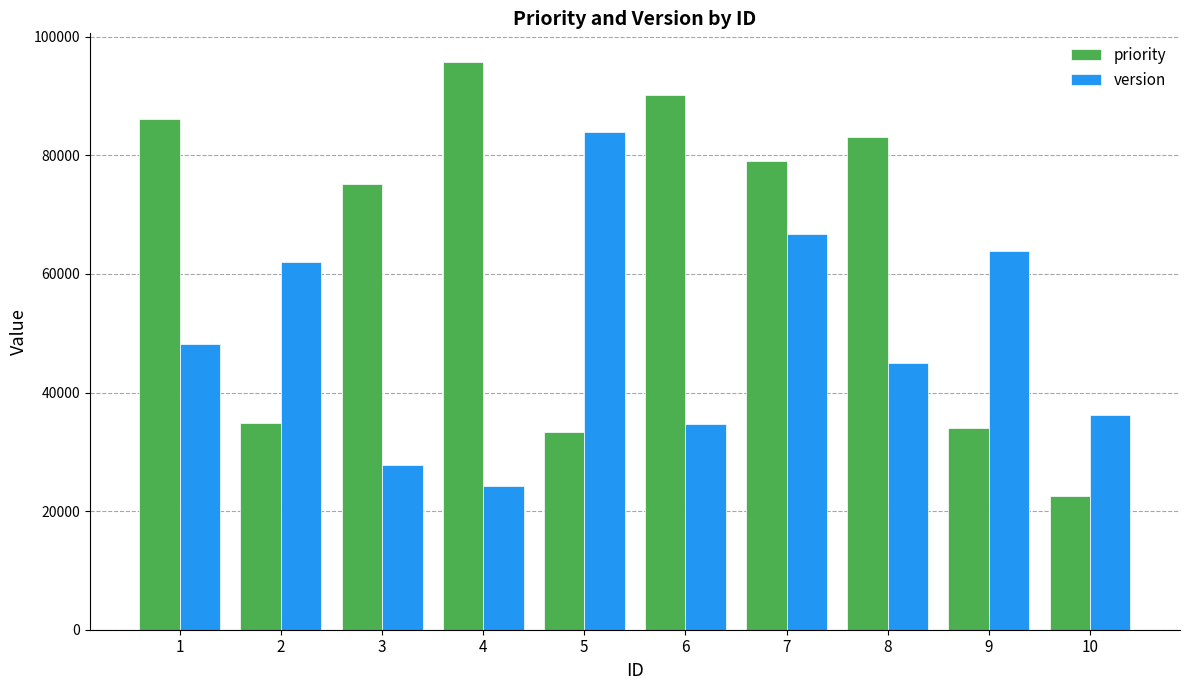

At which label does priority reach its minimum?

10